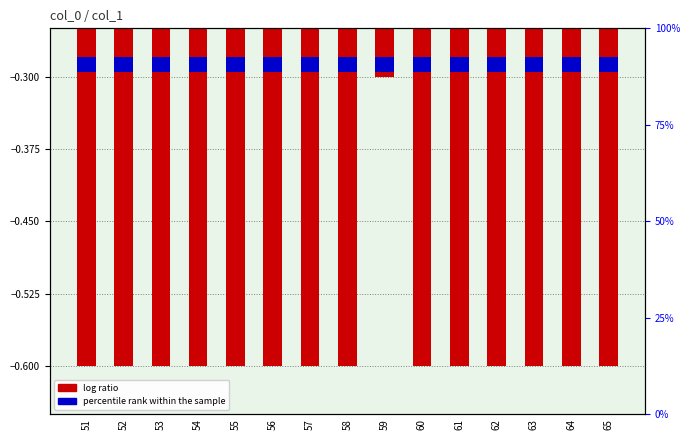

What is the value of the 5th bar from the left?

-0.6